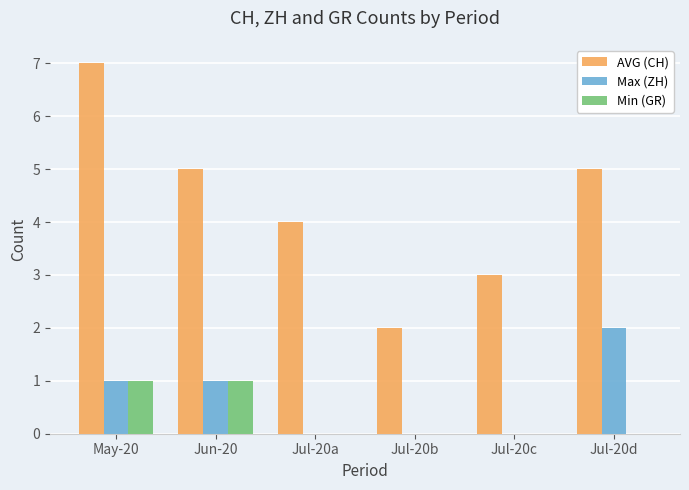

Which series has the widest spread of values?

AVG (CH)